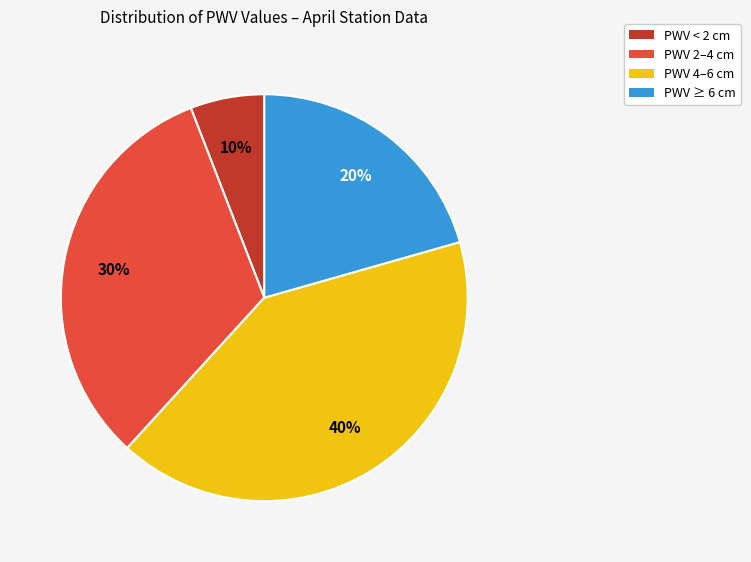

Is 2010 the majority of the pie?

No